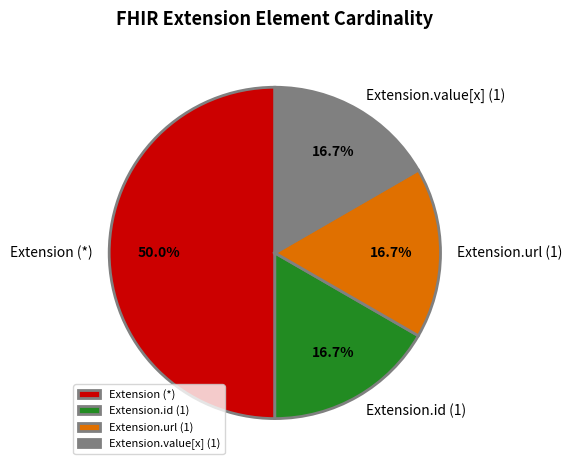

Is the sum of Extension.value[x] (1) and Extension.id (1) greater than half?

No